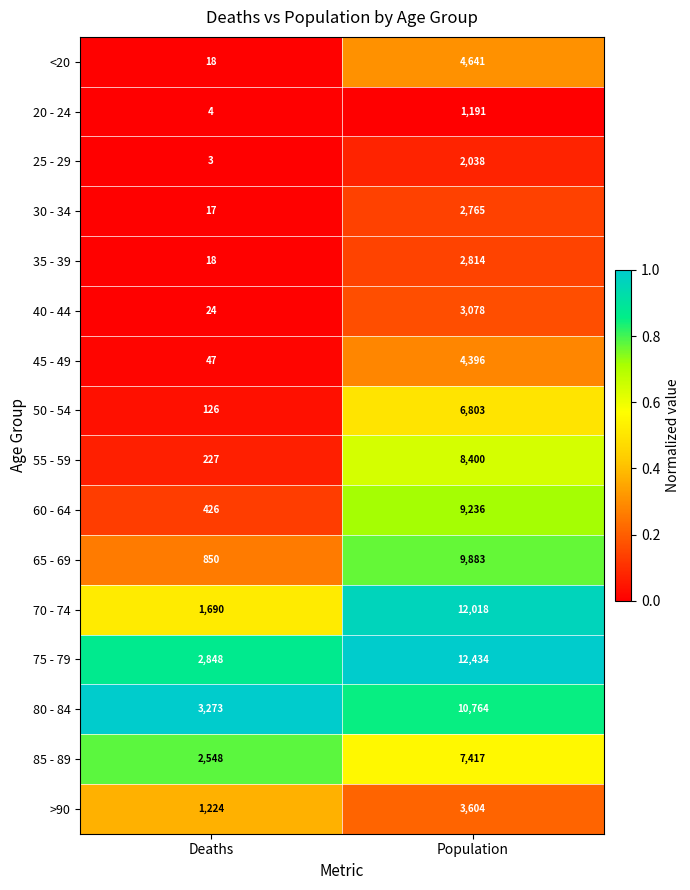

What is the difference between the highest and lowest values at Population?

11243